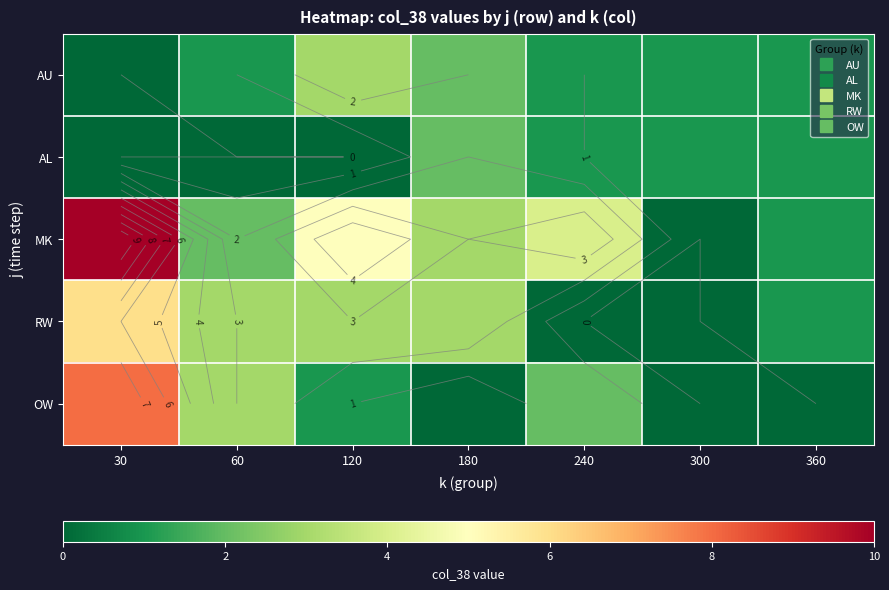

How many distinct data groups are displayed?

5